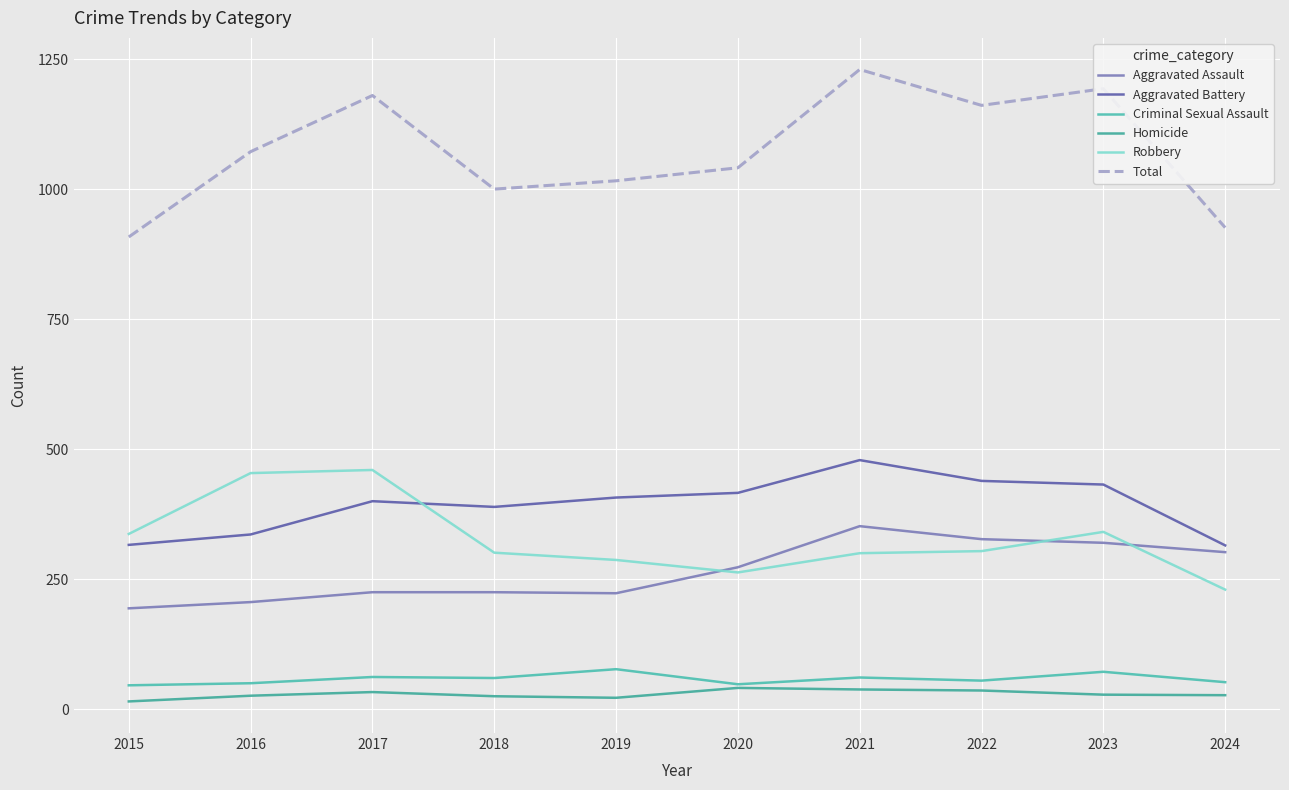

Is this an area chart (filled region under the line)?

No